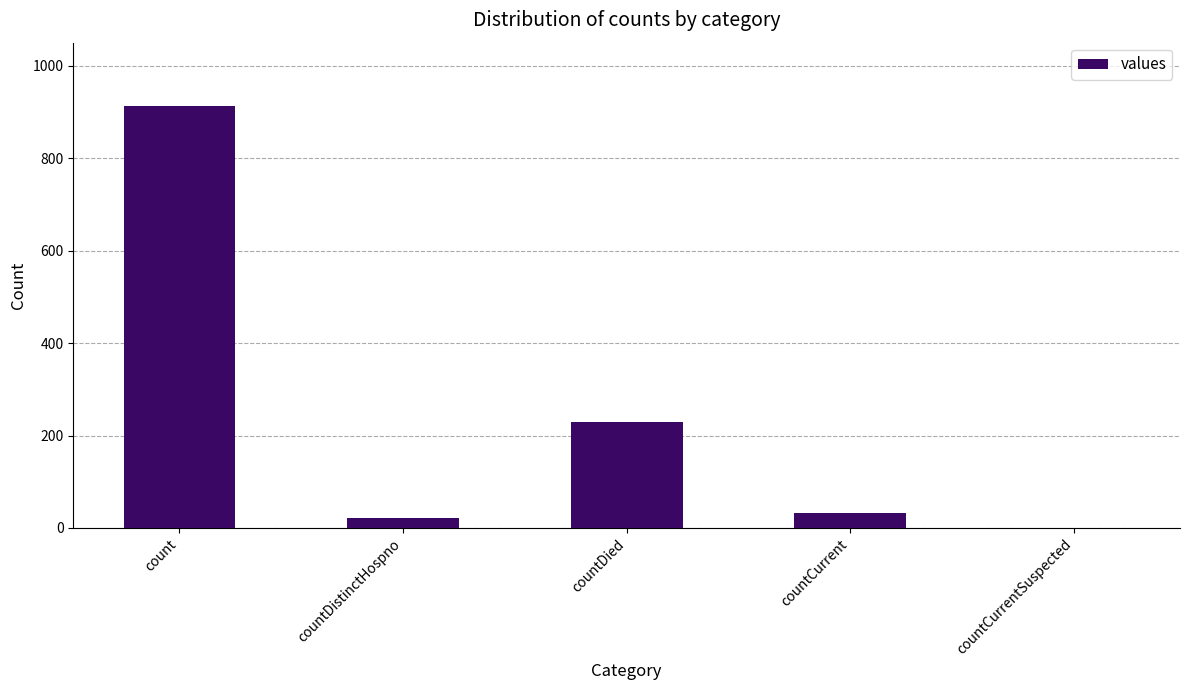

Is it true that the value at countDied is 404?

False